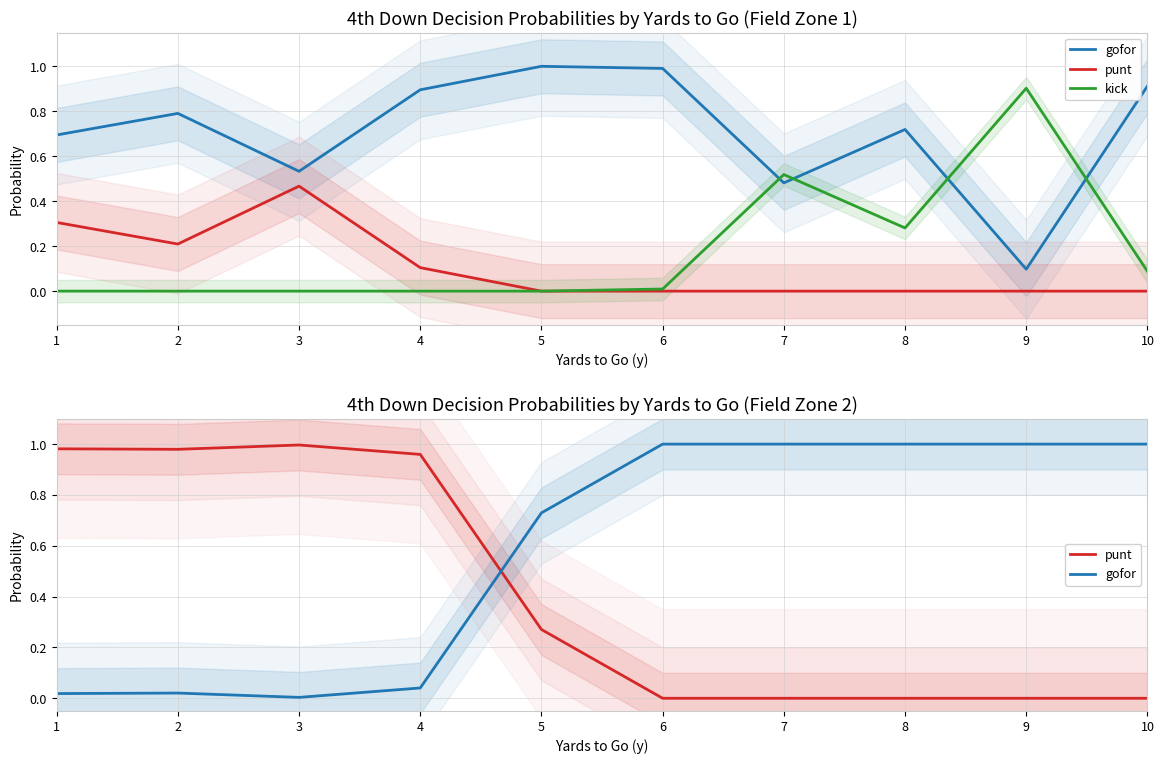

What is the total value across all series at 1?

1.0